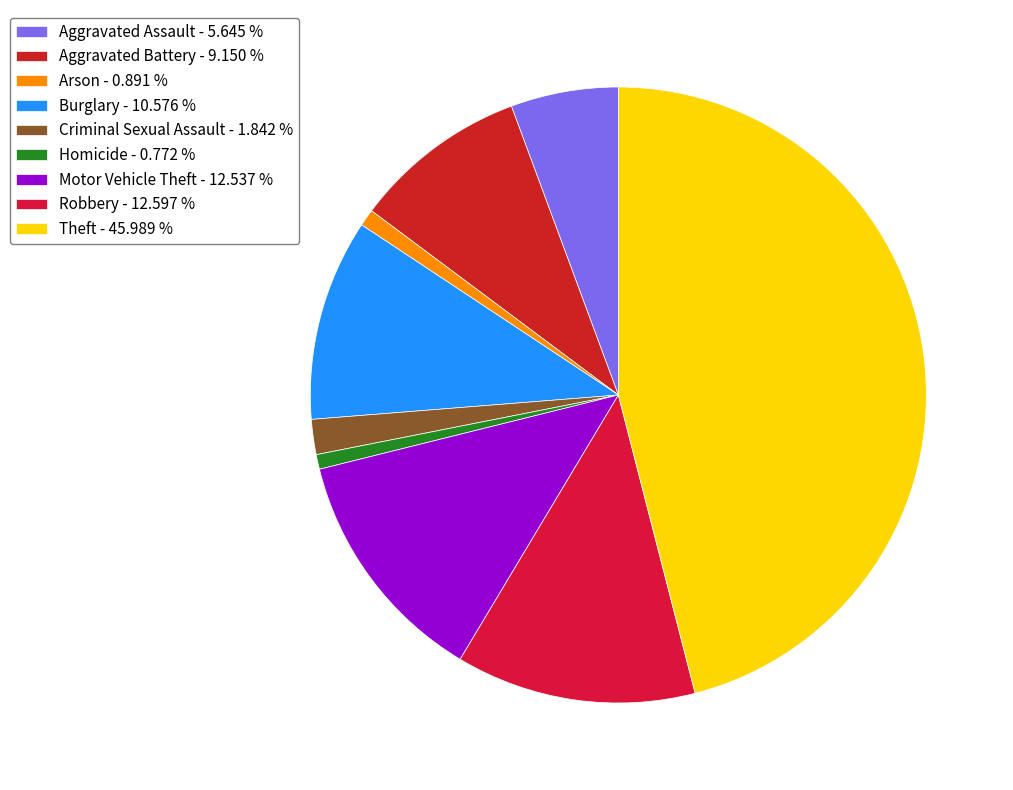

How many segments does this pie chart have?

9